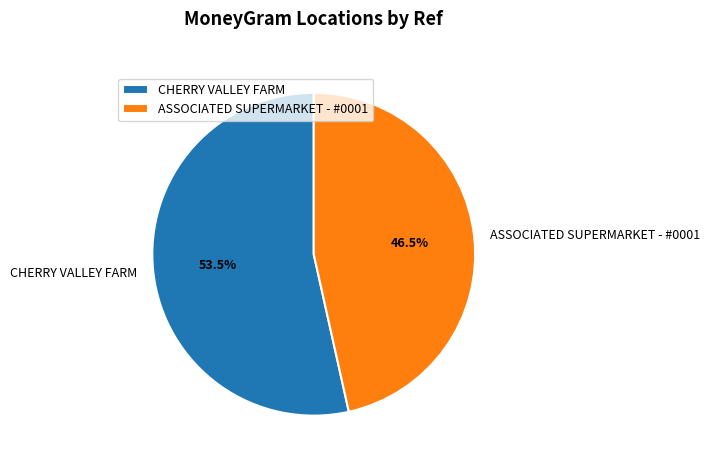

How much of the chart is everything except ASSOCIATED SUPERMARKET - #0001?

53.5%